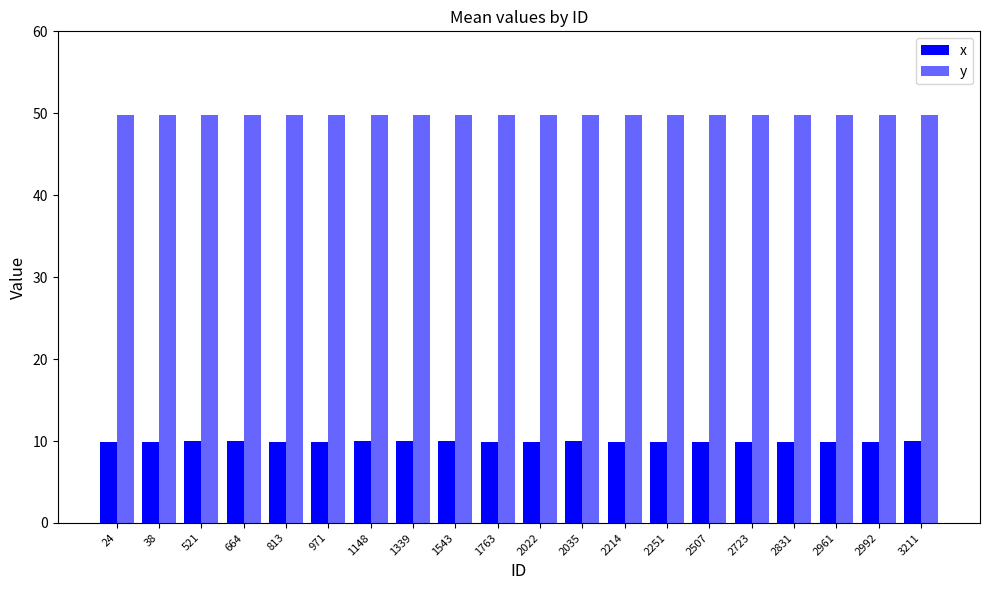

Reading left to right, list all the values displayed in this chart.

x: 9.9	9.9	10.0	10.0	9.9	9.9	10.0	10.0	10.0	9.9	9.9	10.0	9.9	9.9	9.9	9.9	9.9	9.9	9.9	10.0
y: 49.8	49.8	49.8	49.8	49.8	49.8	49.8	49.8	49.8	49.8	49.8	49.8	49.8	49.8	49.8	49.8	49.8	49.8	49.8	49.8